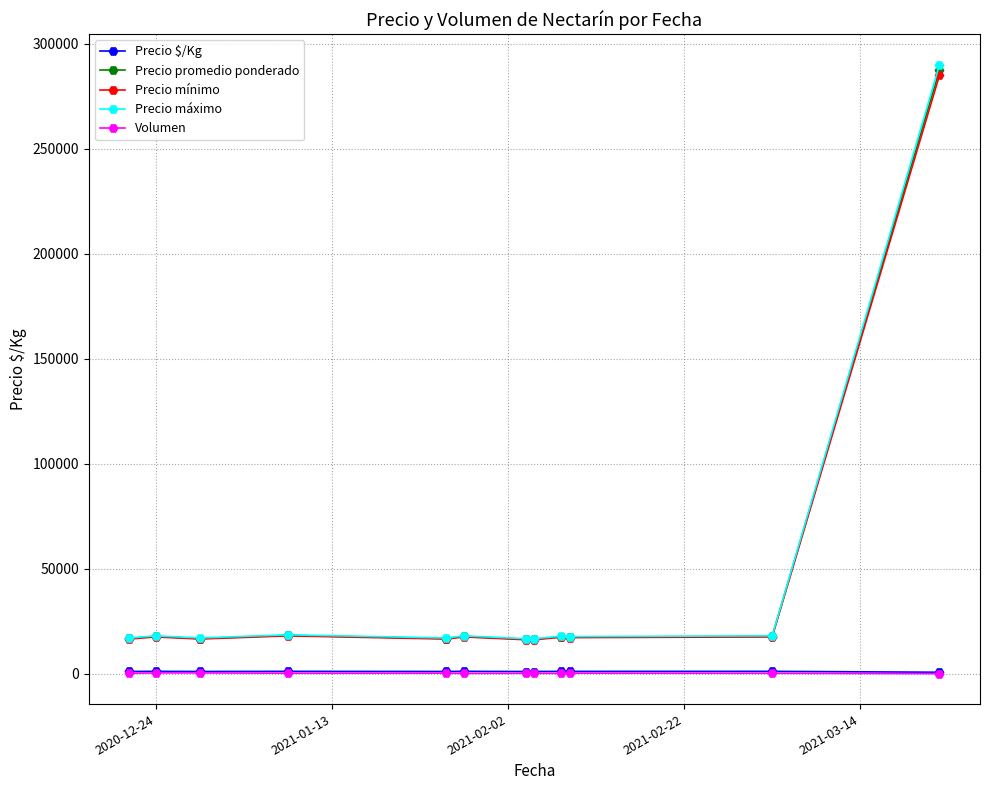

What is the highest value of the Precio promedio ponderado series?

287500.0